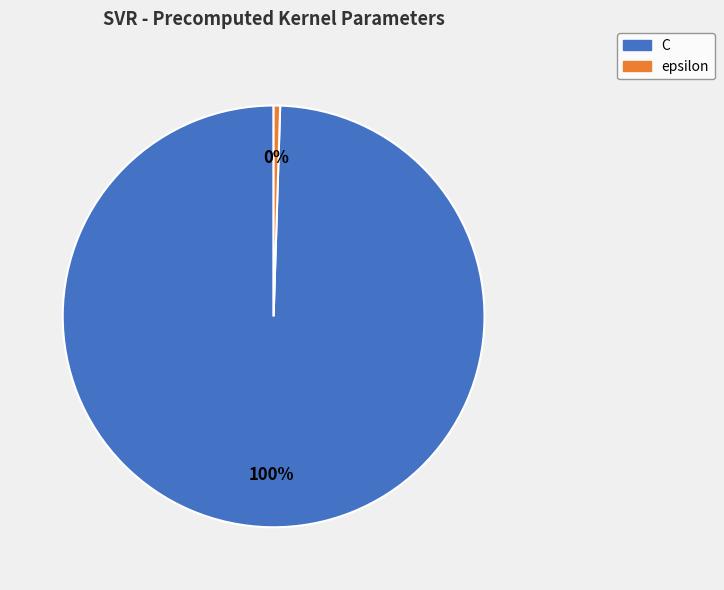

Do epsilon and C together represent more than half of the pie?

Yes